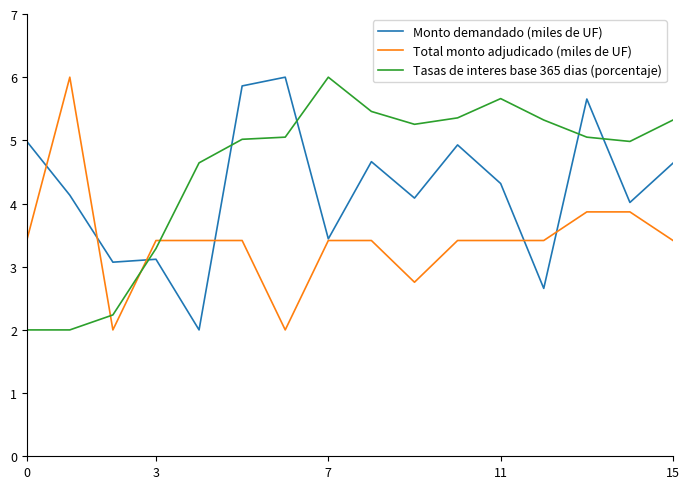

What are all the series names shown in the legend?

Monto demandado (miles de UF), Total monto adjudicado (miles de UF), Tasas de interes base 365 dias (porcentaje)